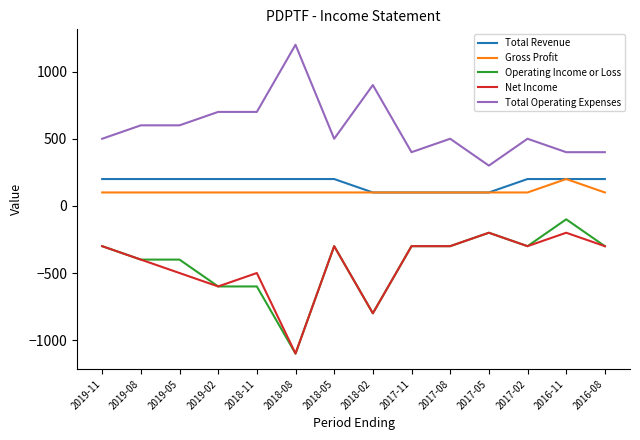

The Total Revenue series shows 61 at 2018-05. True or false?

False